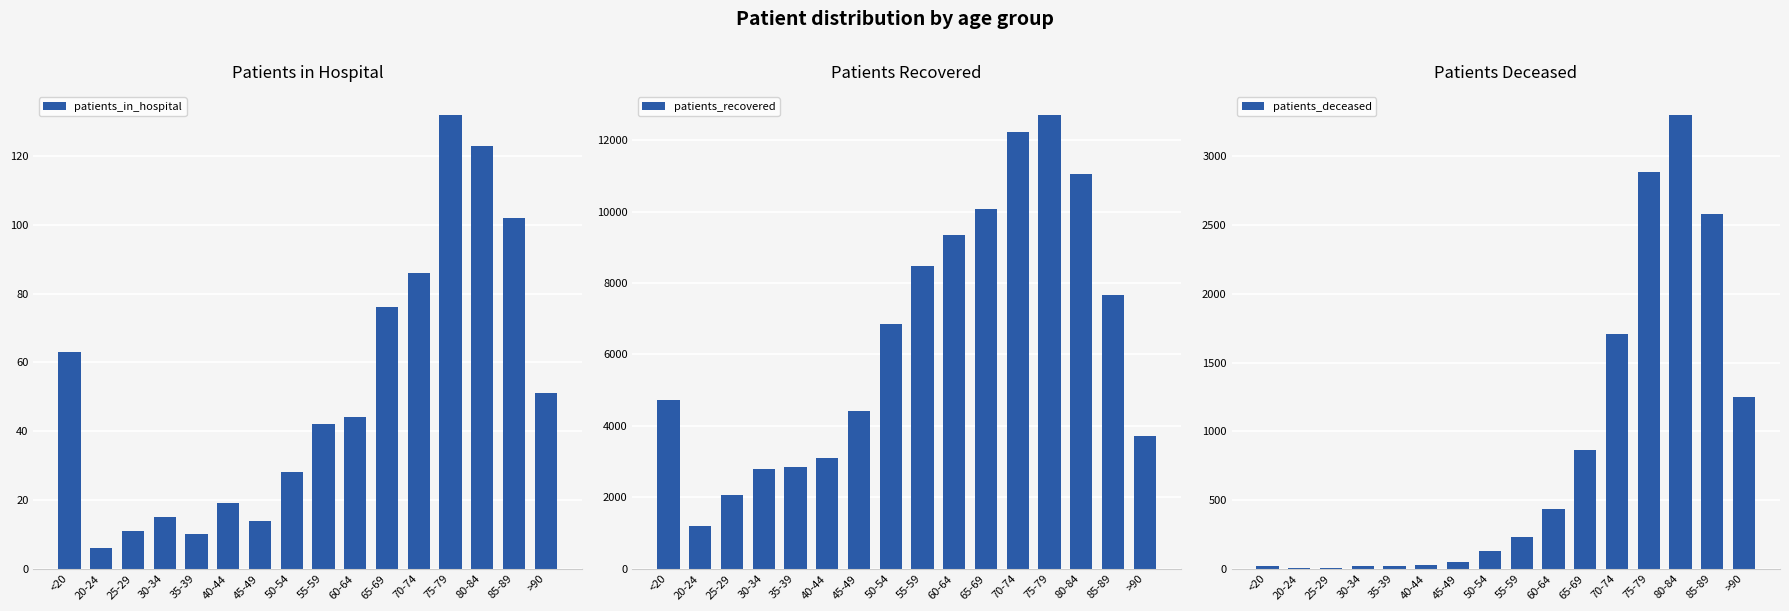

What is the total value across all series at 25-29?

2066